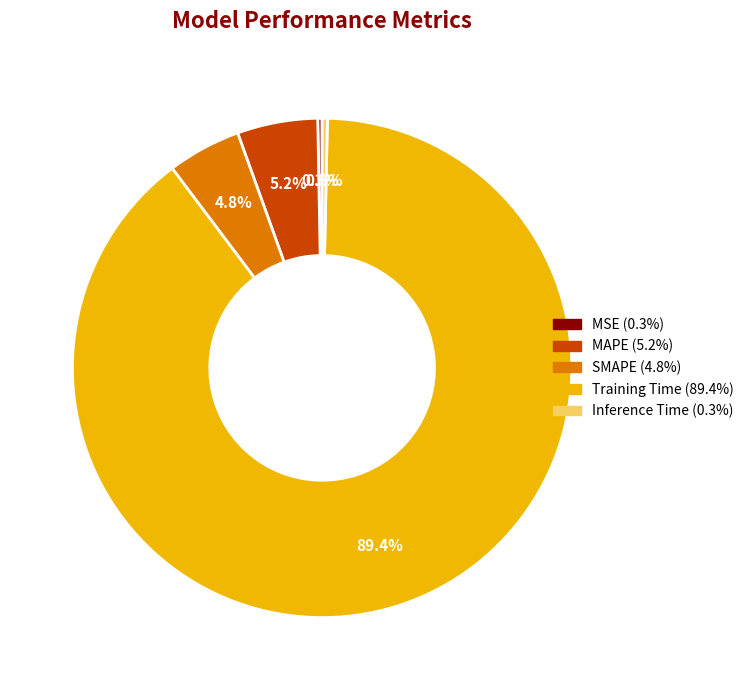

Combined, what portion of the pie is Inference Time and Training Time?

89.7%